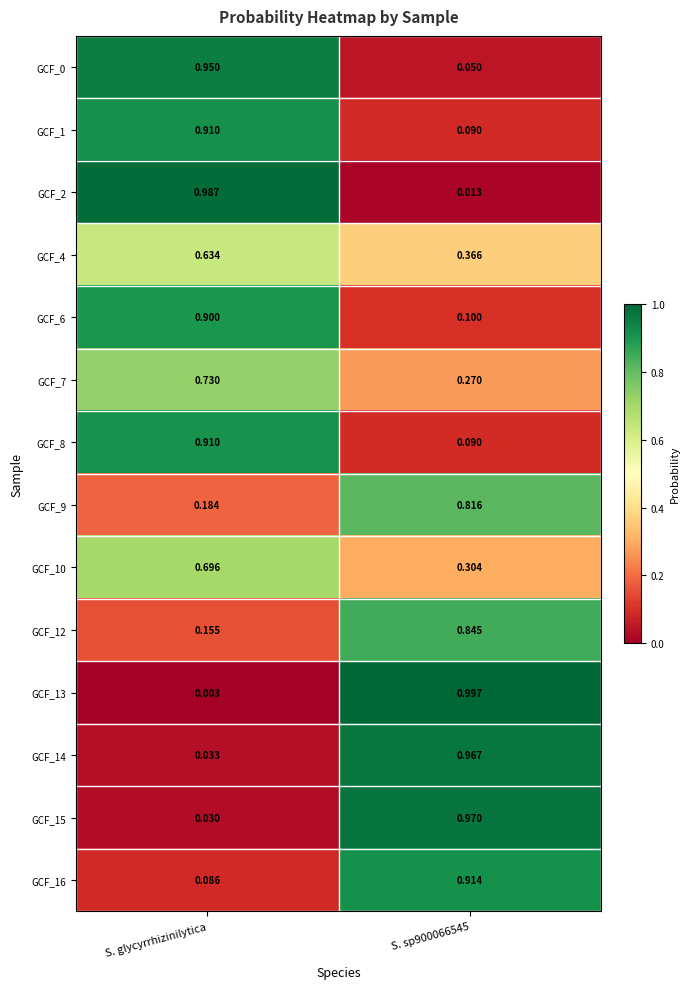

At which category does the chart reach its minimum across all series?

S. glycyrrhizinilytica